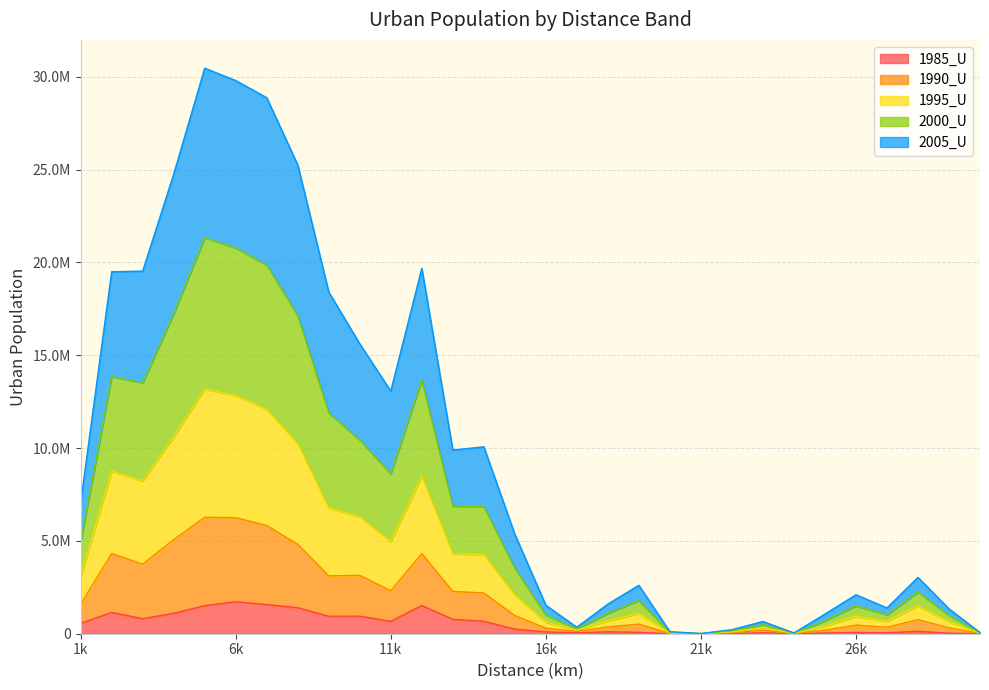

Reading right to left, list all the values displayed in this chart.

1985_U: 140	31022	132007	50715	67927	43692	1195	55436	9580	0	141	78163	103370	51484	97118	247998	670849	777475	1520125	669856	944930	943349	1403309	1571276	1723789	1512356	1099721	809405	1148356	561251
1990_U: 15753	287726	626082	299318	397669	148679	8532	132288	44907	2388	8545	438862	264955	71324	201938	731038	1524431	1502046	2797680	1642836	2198079	2172802	3411185	4257677	4528565	4756867	3969564	2938089	3174432	1022391
1995_U: 15753	331978	734073	327131	475746	219099	8532	145424	47901	2388	19835	571725	331811	71922	320743	1100805	2062566	2028680	4170787	2654178	3147215	3659965	5424751	6256406	6574291	6905404	5538328	4482816	4443531	1500069
2000_U: 15753	342176	754401	348955	561036	297125	9132	154365	53290	2388	30953	703261	403636	73856	392894	1451342	2595355	2568281	5187211	3647941	4140061	5121821	6897452	7771495	7957244	8159366	6633541	5289200	5085327	1858871
2005_U: 15752	348161	786671	363883	596261	349155	16477	171551	62273	5982	51483	816113	491942	81386	521703	1827061	3214724	3016181	6007539	4454808	5183777	6508585	8116417	9014854	9011055	9128506	7513663	6010118	5645396	2117864